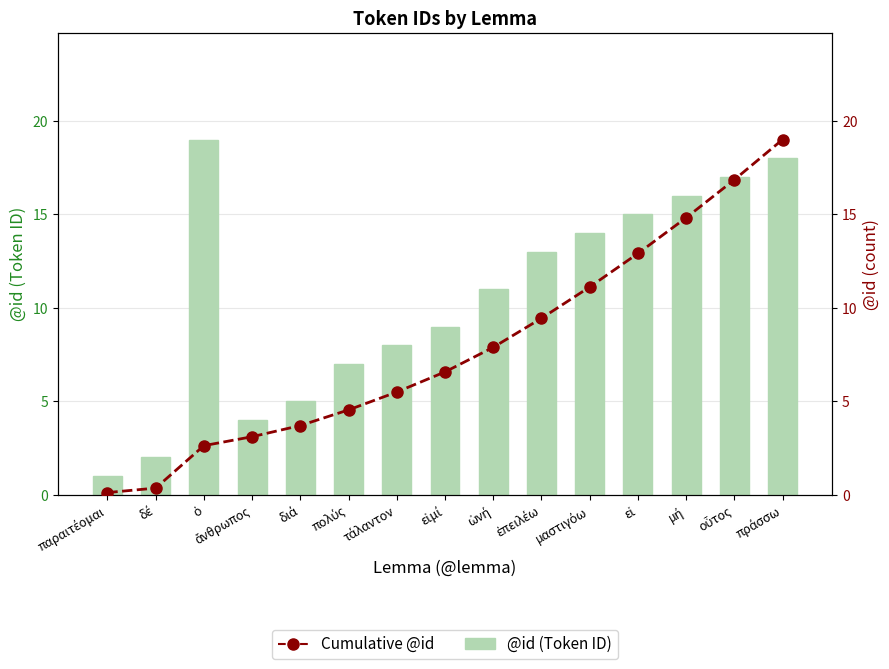

Is the value of Cumulative @id at παραιτέομαι greater than the value of @id (Token ID) at παραιτέομαι?

No